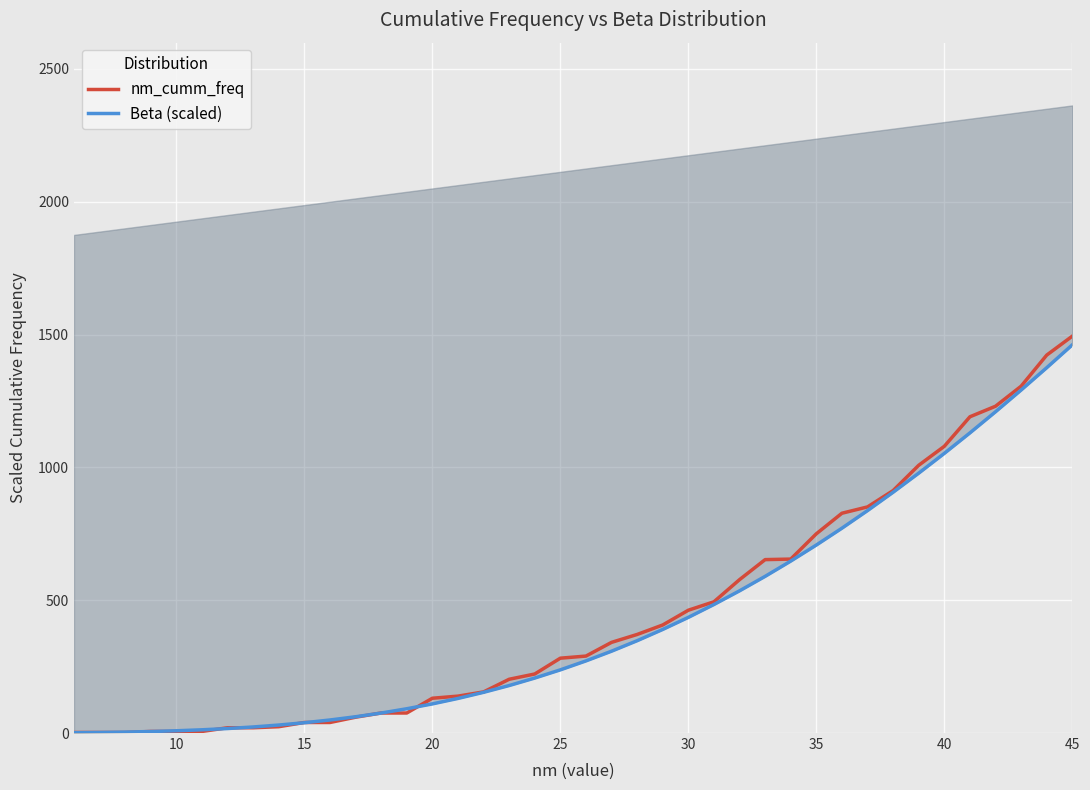

Is it true that nm_cumm_freq equals 10.3 at 30?

False